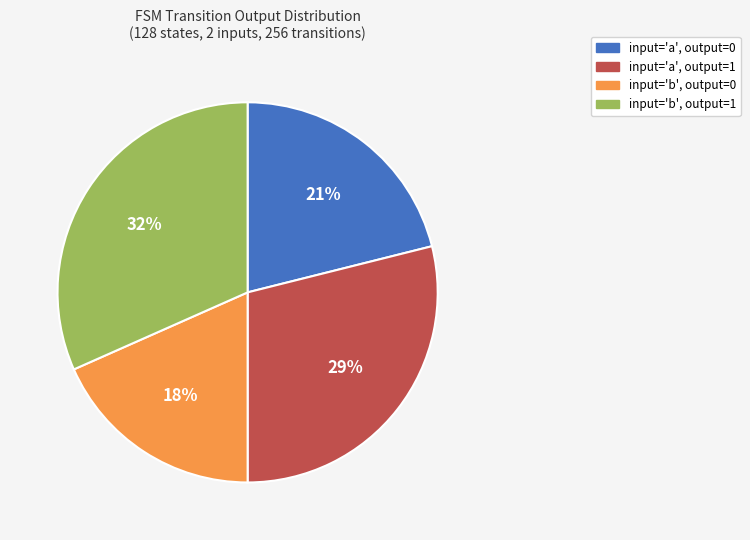

Does any single category account for the majority?

No